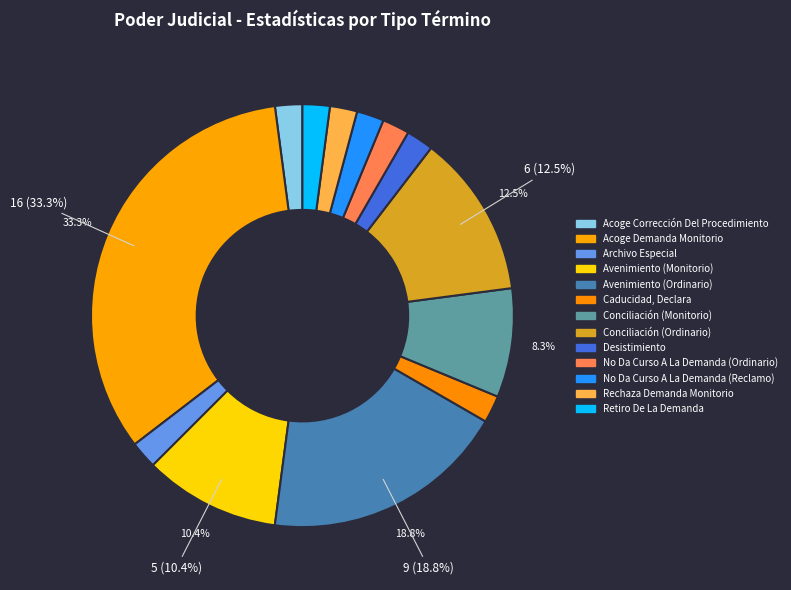

Which slice is the largest?

Acoge Demanda Monitorio